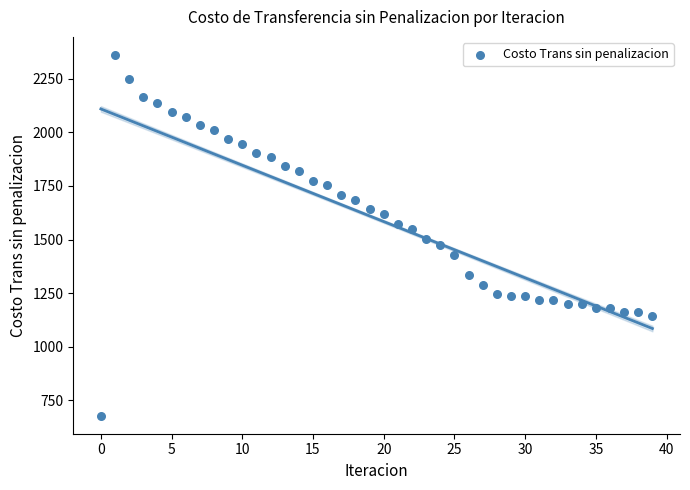

What is the range of Y values (max minus min)?

1684.6